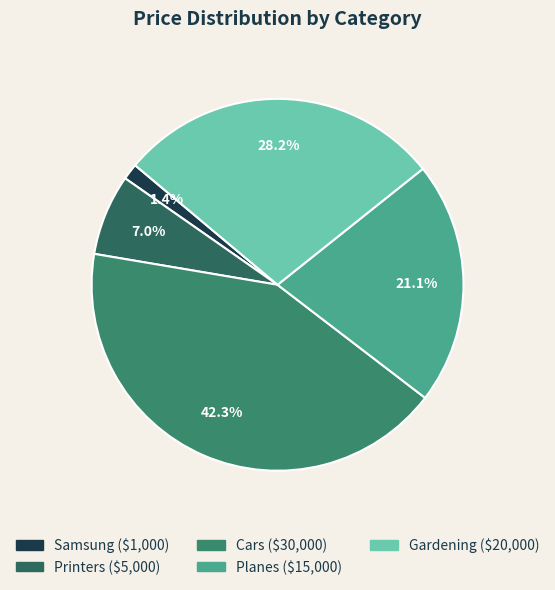

What percentage is the Samsung slice, to the nearest percent?

1%